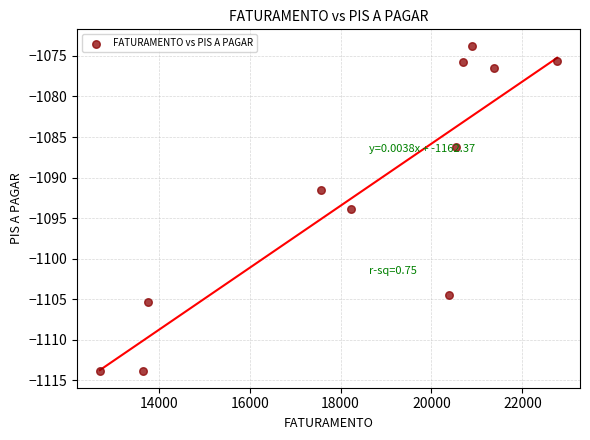

What Y value in the scatter plot is closest to -1093?

-1093.9